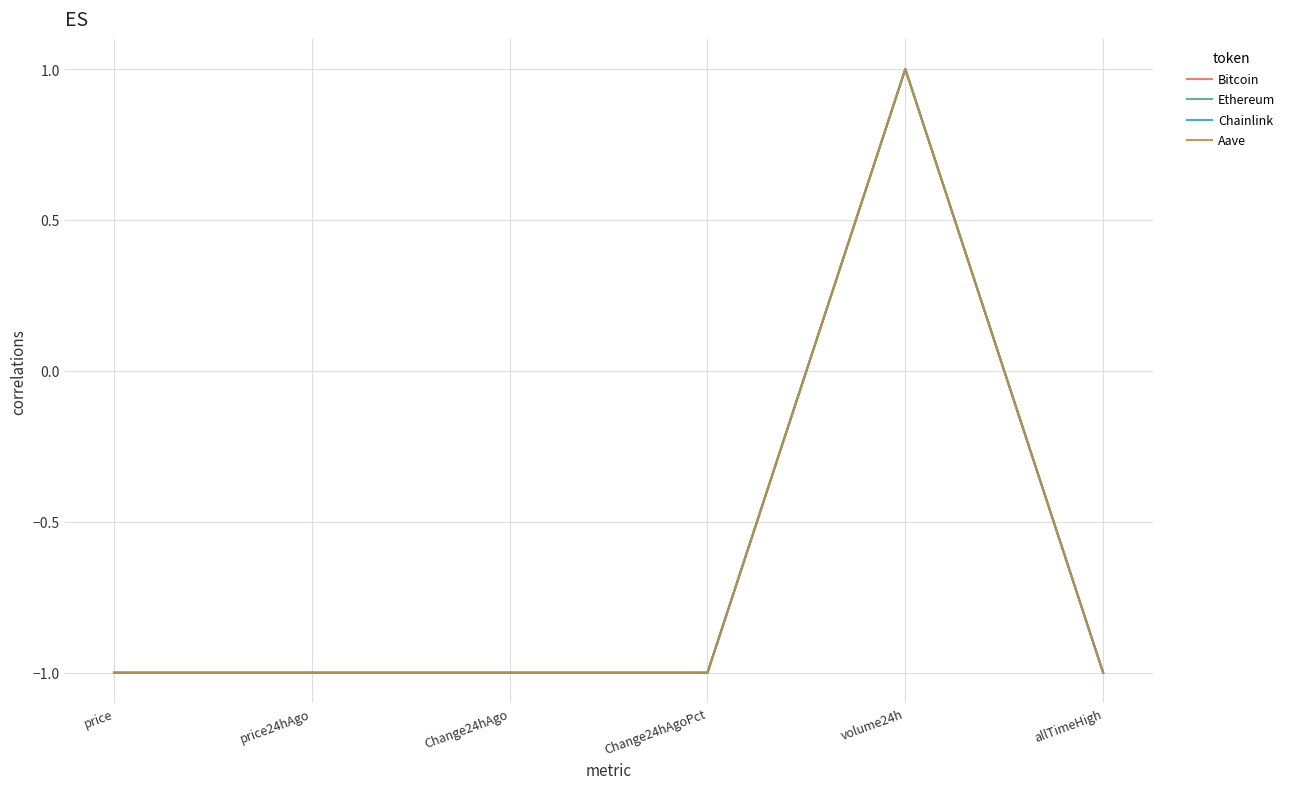

What is the total value across all series at Change24hAgo?

-4.0